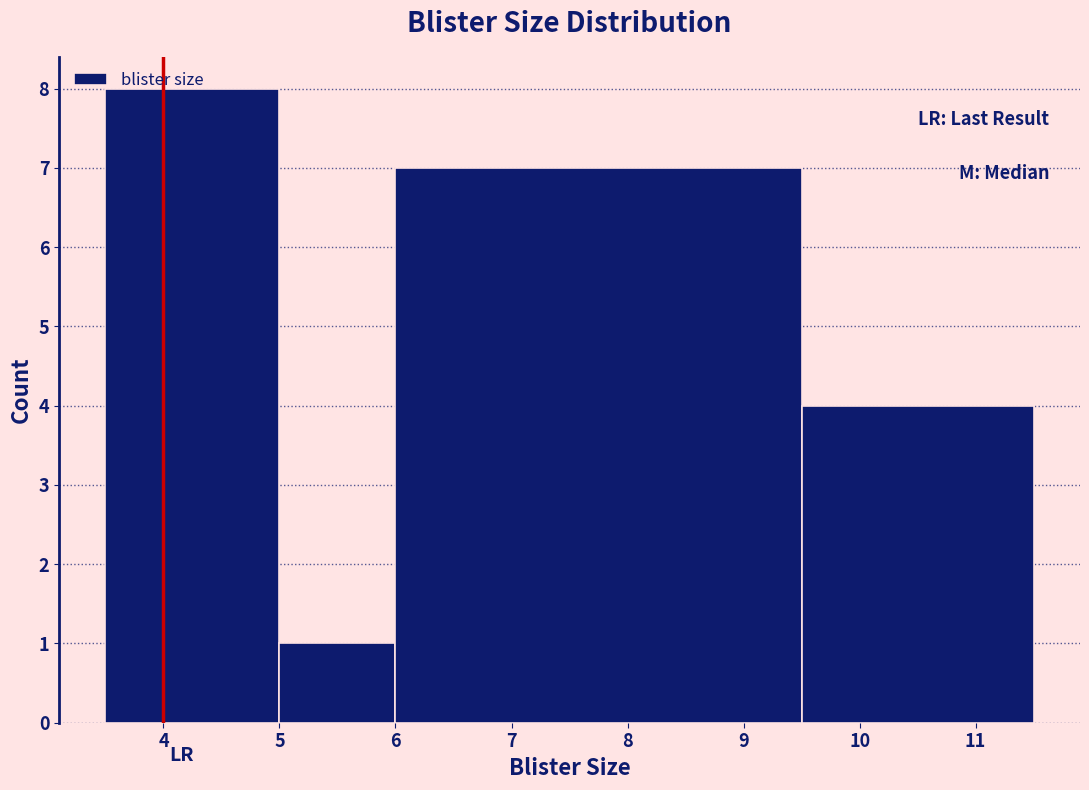

Reading left to right, list every bar in this chart as the range it spans on the x-axis followed by its height. The values are not printed on the chart, so give them approximately, as read against the axis.

3.5 to 5.0: 8
5.0 to 6.0: 1
6.0 to 9.5: 7
9.5 to 11.5: 4